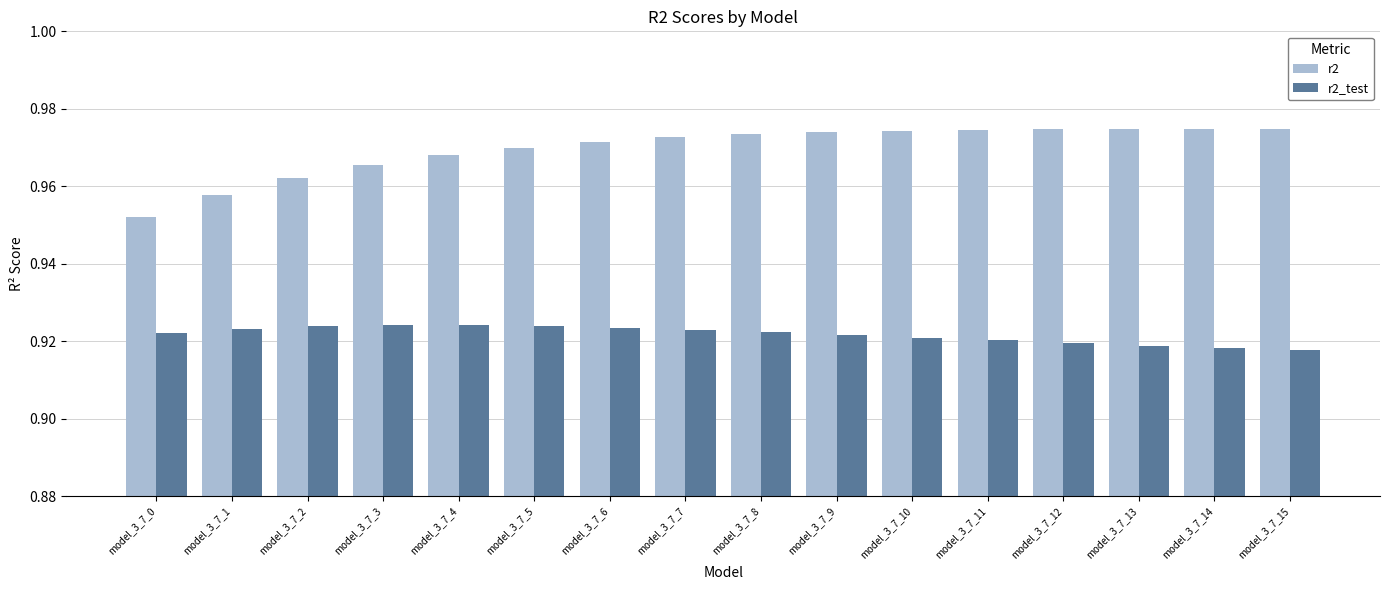

Where is r2 nearest to the value 0?

model_3_7_0